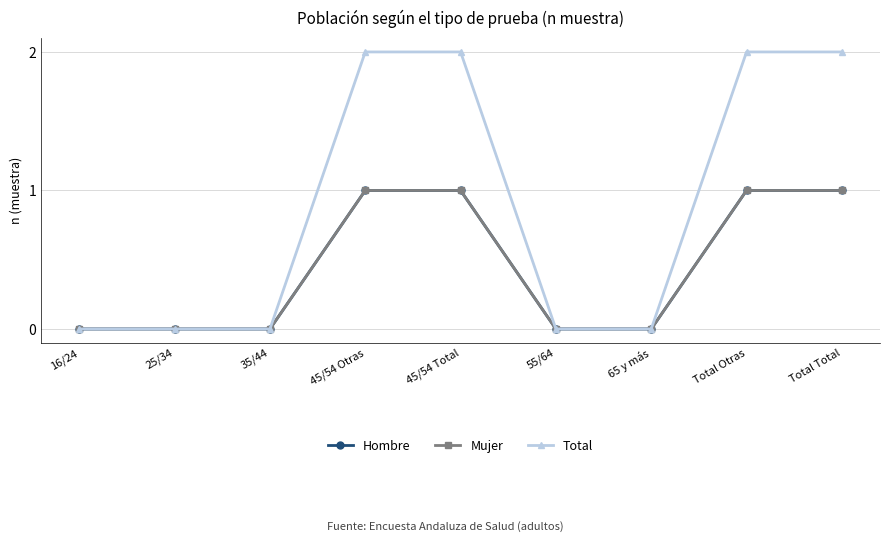

Rank the categories by Total value from highest to lowest.

45/54 Otras, 45/54 Total, Total Otras, Total Total, 16/24, 25/34, 35/44, 55/64, 65 y más